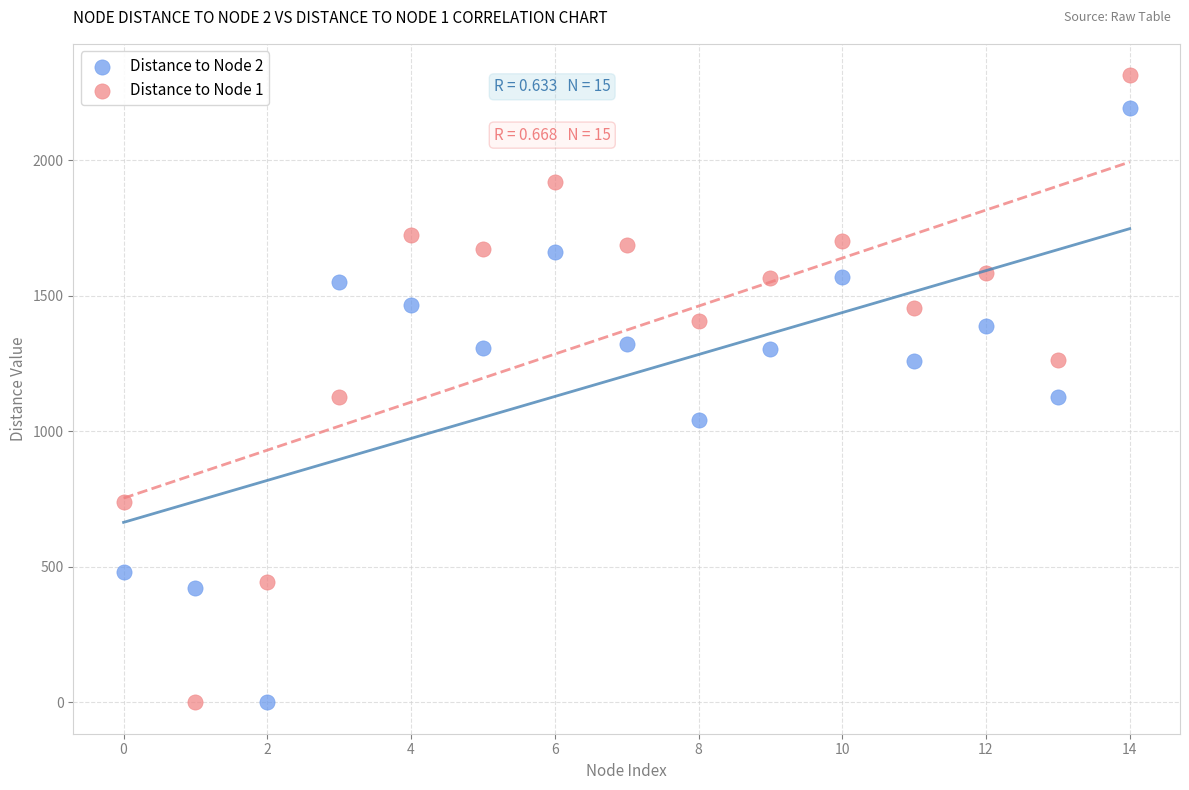

Which series reaches the maximum Y coordinate?

Distance to Node 1